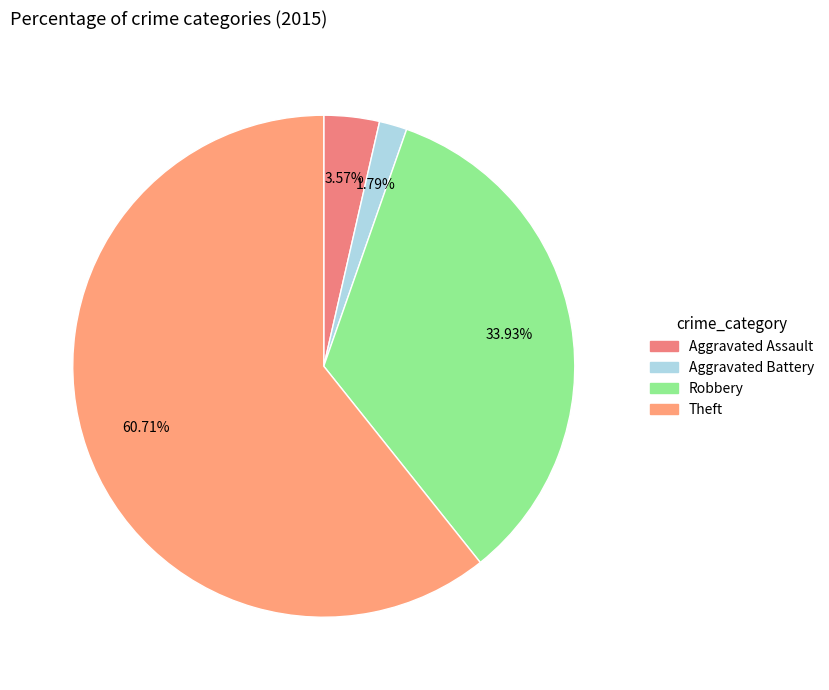

To the nearest percent, what is the difference between the Aggravated Assault and Aggravated Battery slice percentages?

2%